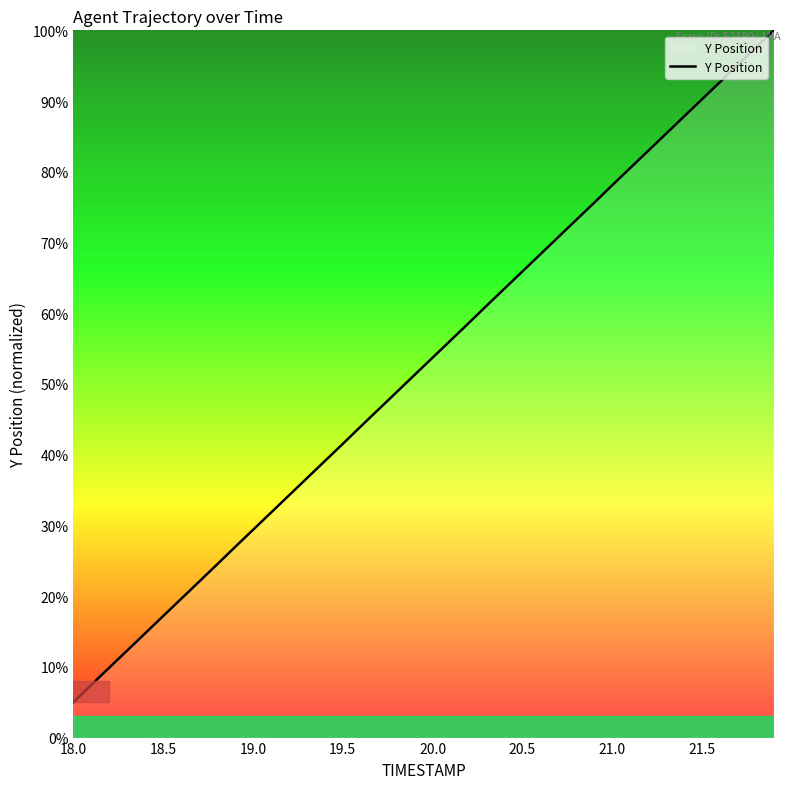

What is the smallest value displayed?

5.0